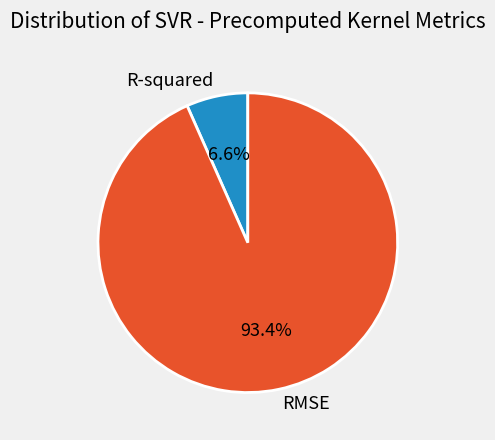

To the nearest percent, what is the difference between the R-squared and RMSE slice percentages?

87%